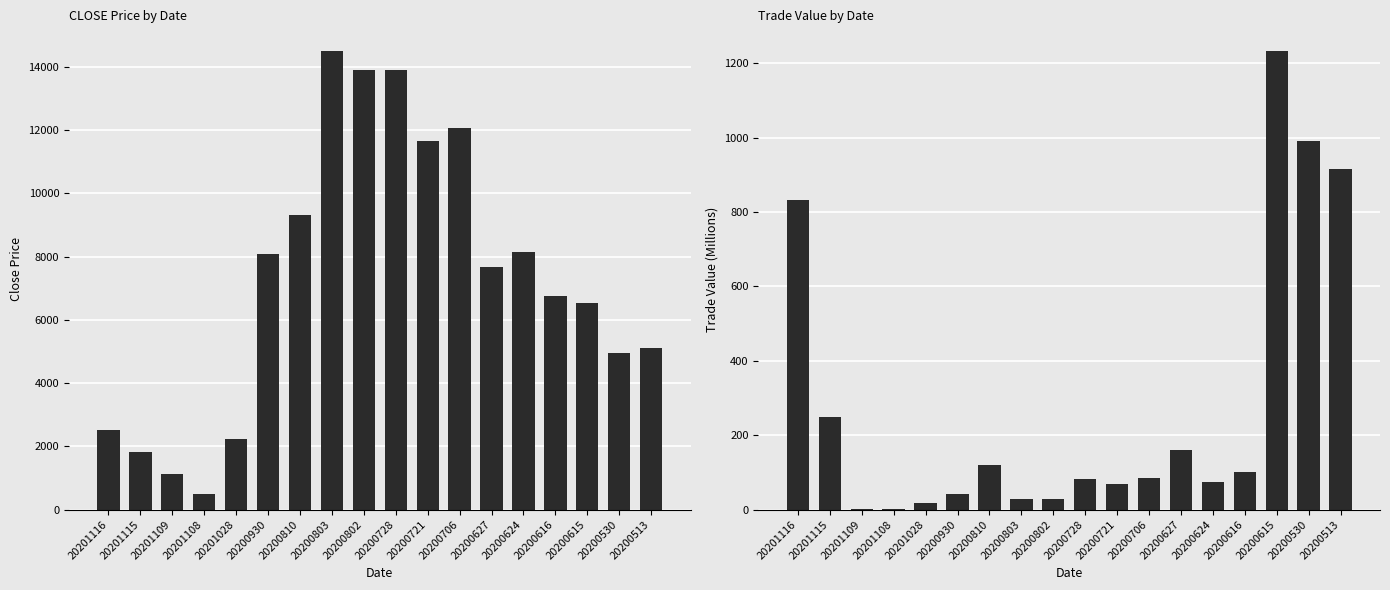

Between 20200624 and 20201116, which is larger?

20200624